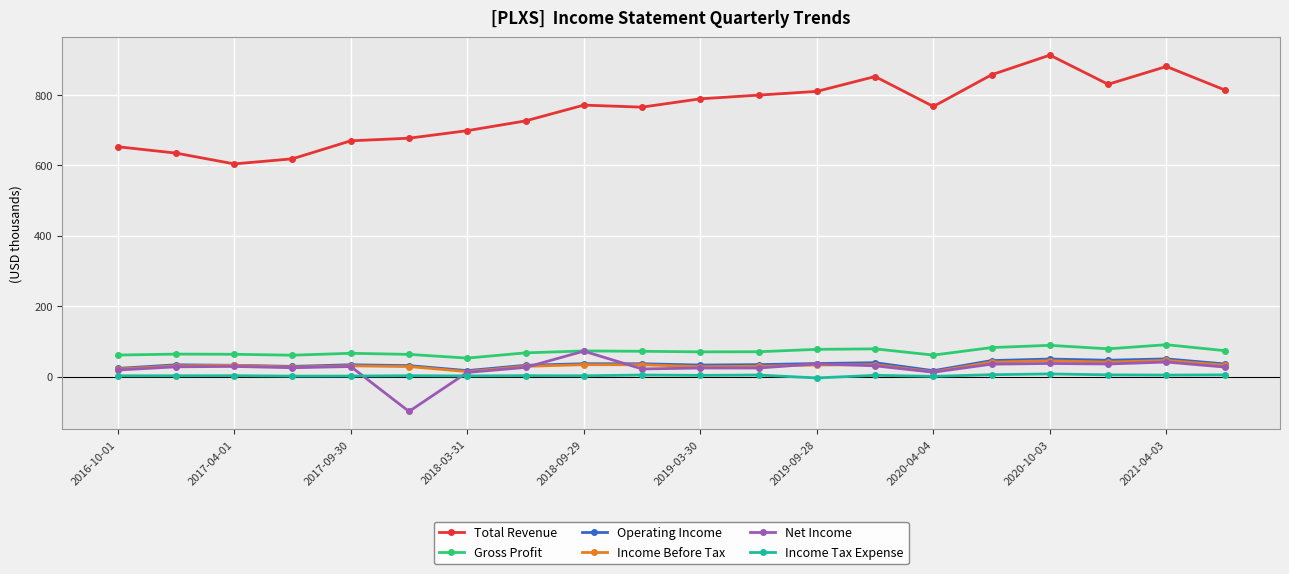

How many interior local peaks does the Operating Income series have?

6